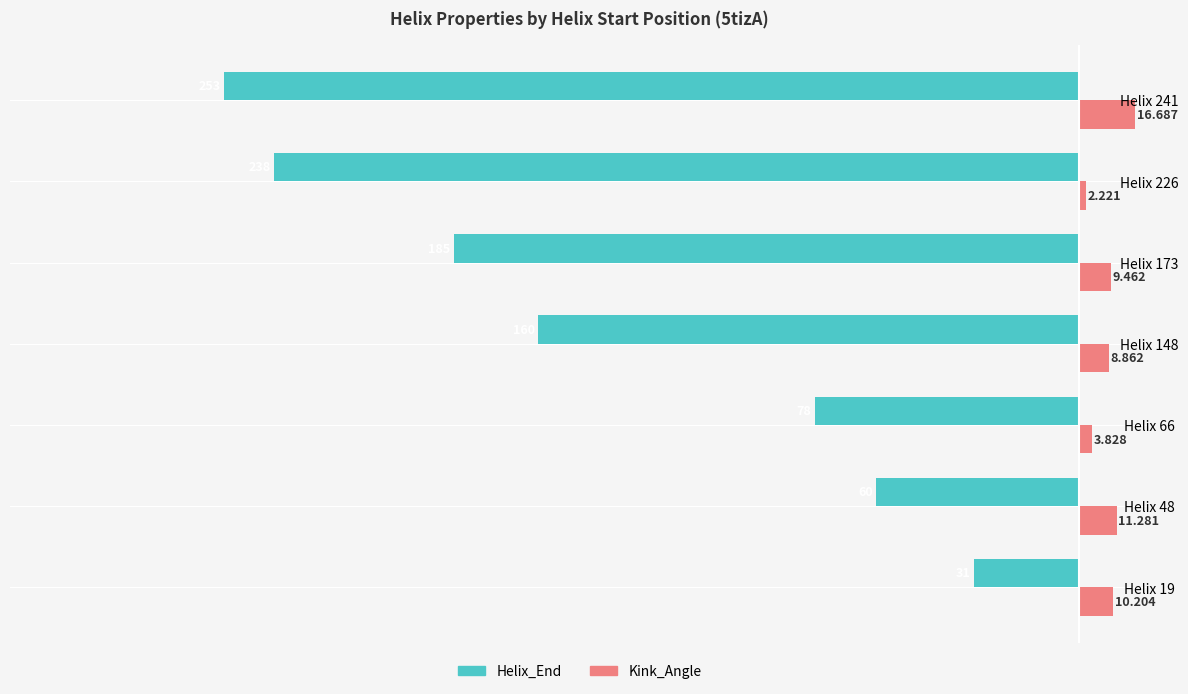

At which category is the sum across all series the highest?

Helix 19